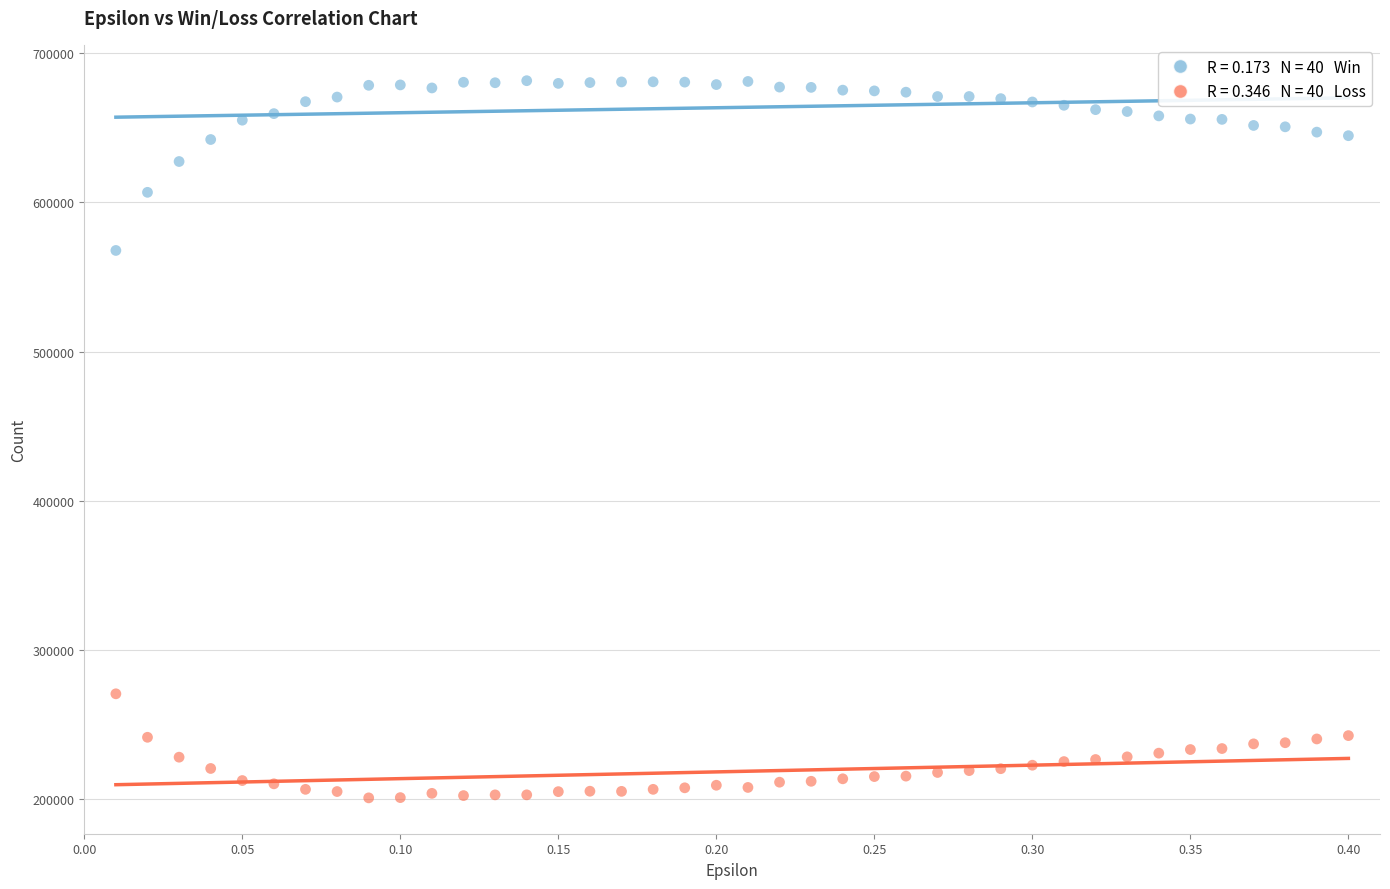

Across all data points, what is the range of Y values (max minus min)?

480558